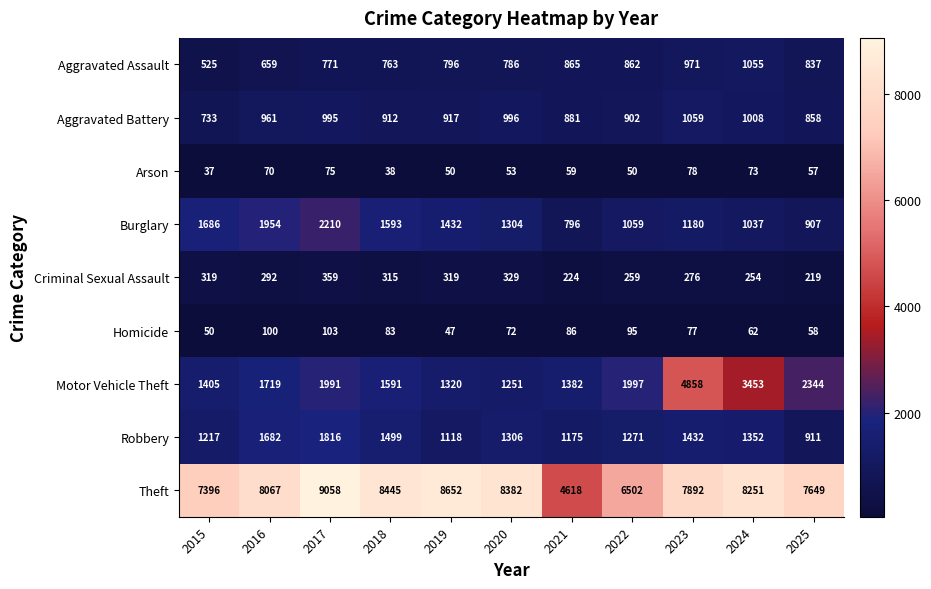

Which label corresponds to the largest value in the chart?

2017